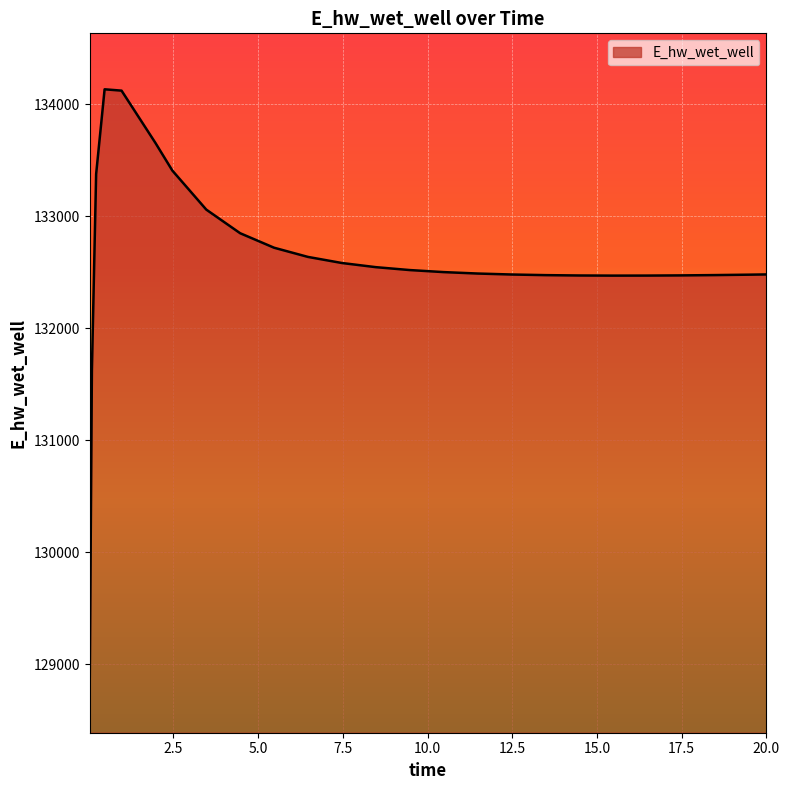

What is the difference between the maximum and minimum values?

5248.3